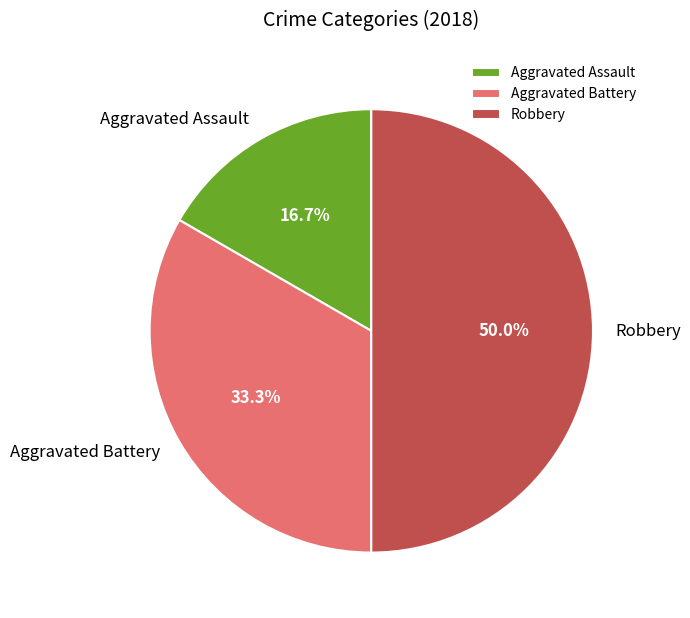

Is the sum of Robbery and Aggravated Battery greater than half?

Yes